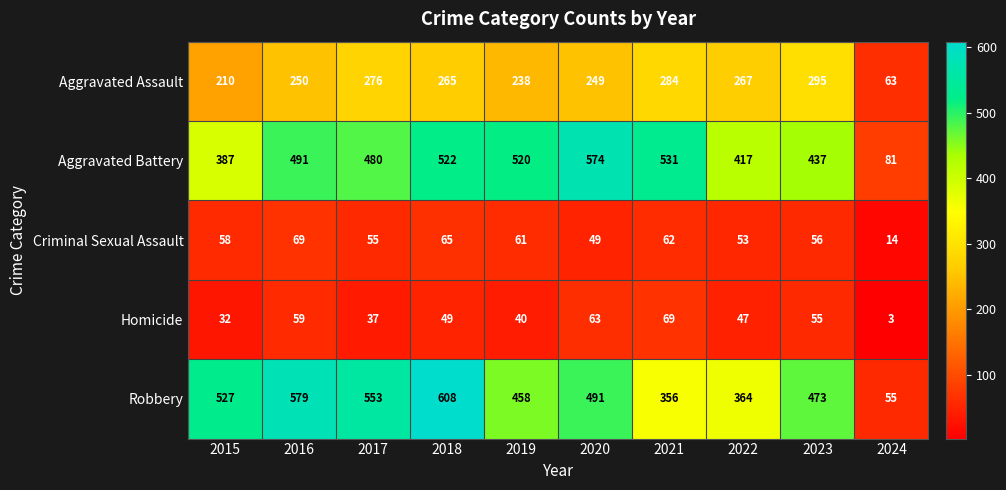

Which category has the lowest value in the Aggravated Battery series?

2024